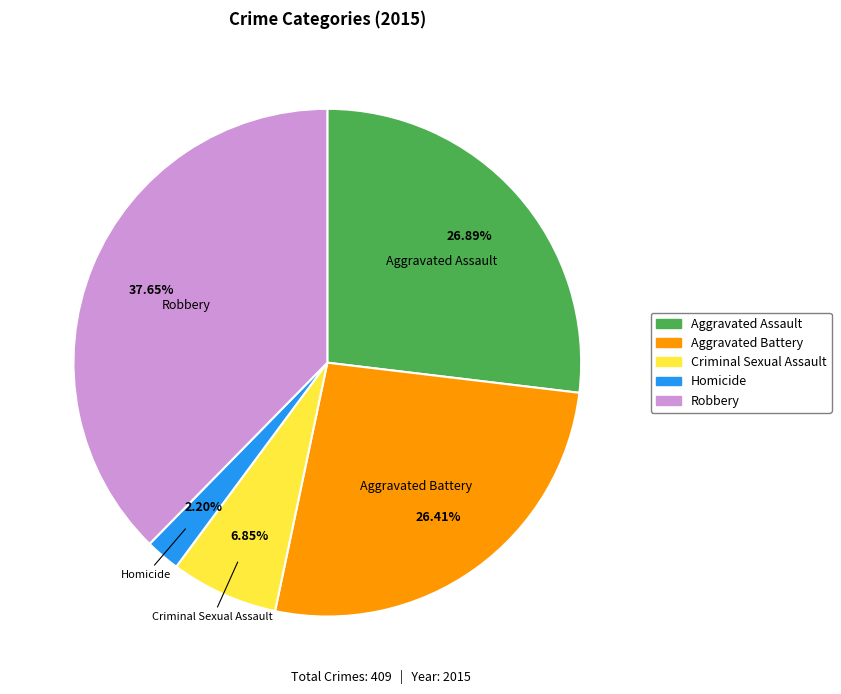

To the nearest percent, what is the average slice percentage?

20%